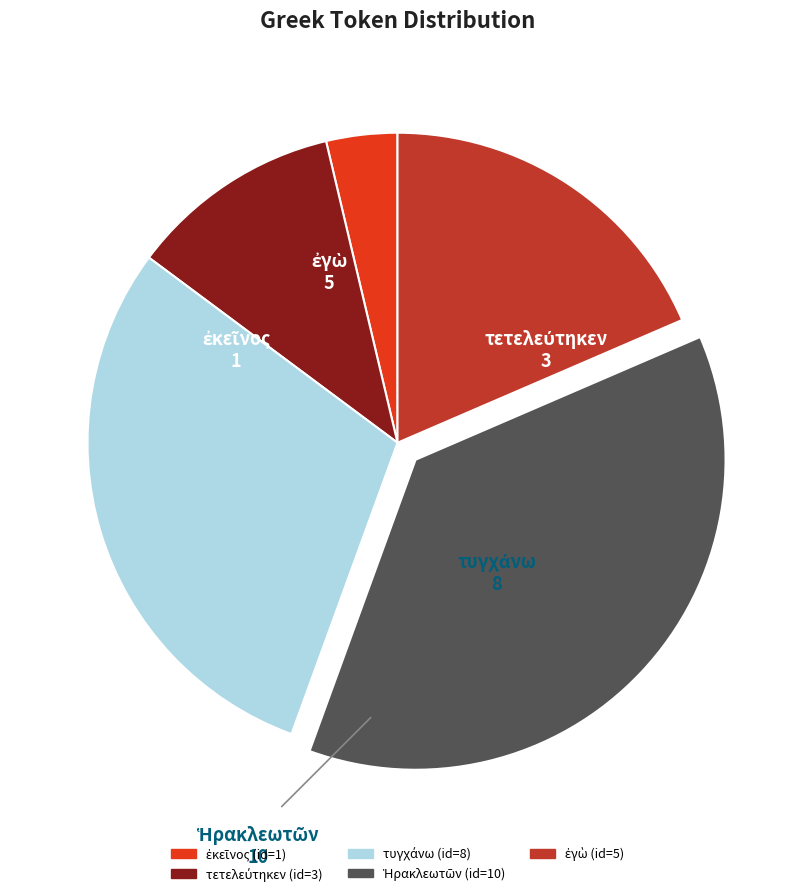

Does any single category account for the majority?

No